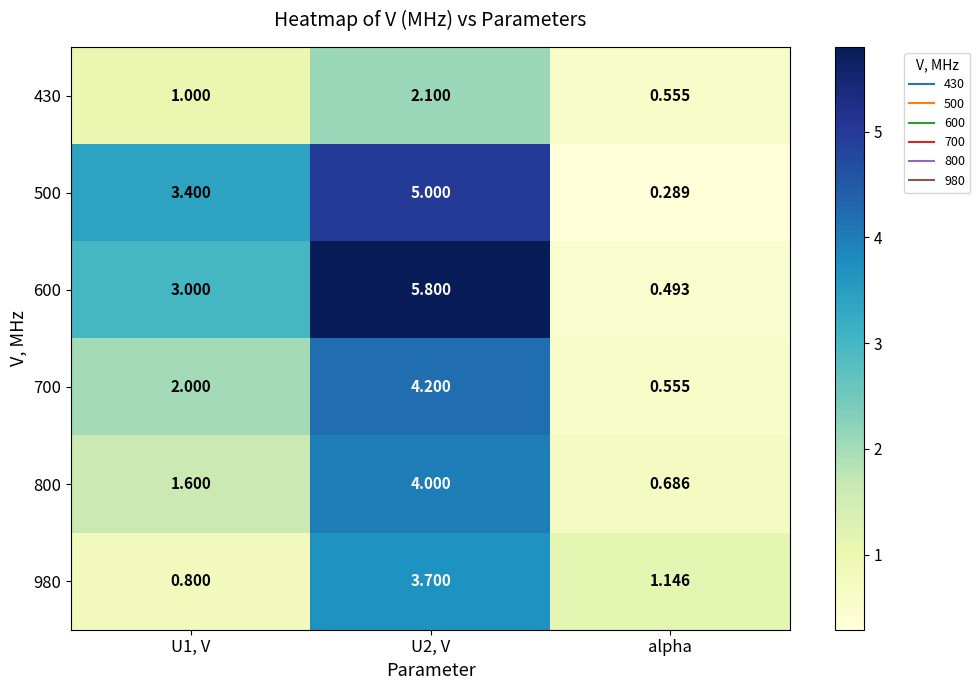

Is the value of 600 at alpha greater than the value of 700 at U2, V?

No